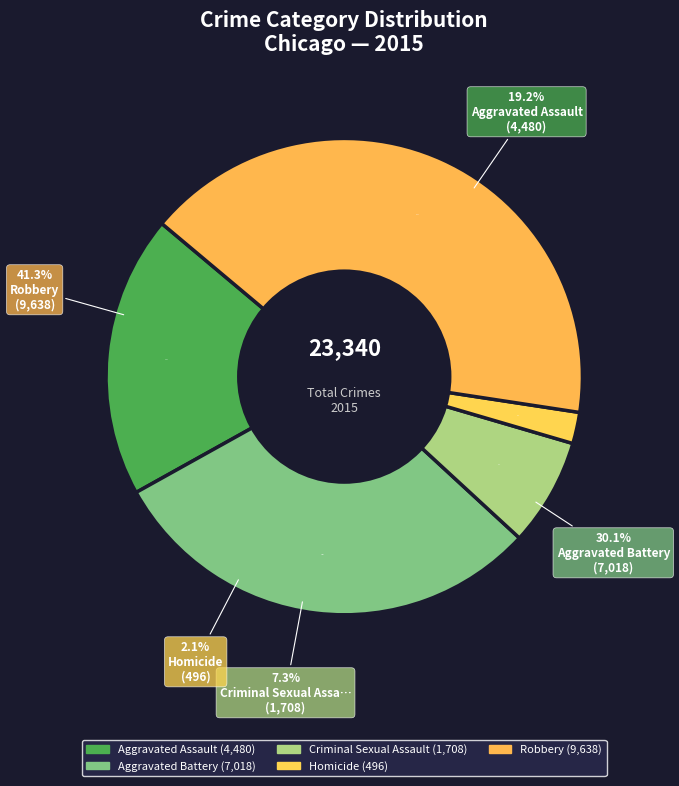

Which category has the smallest portion of the pie?

Homicide